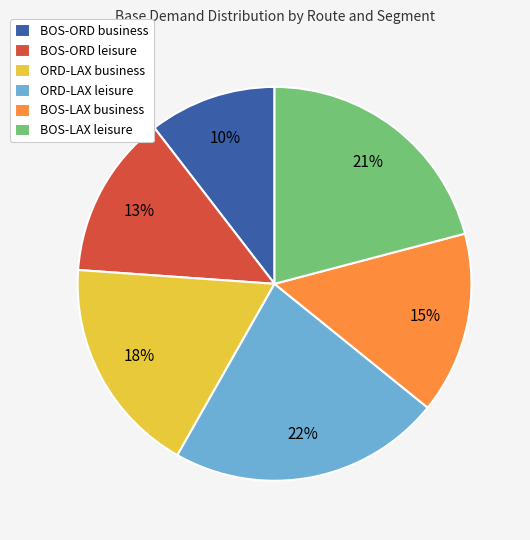

What percentage is the BOS-LAX leisure slice, to the nearest percent?

21%